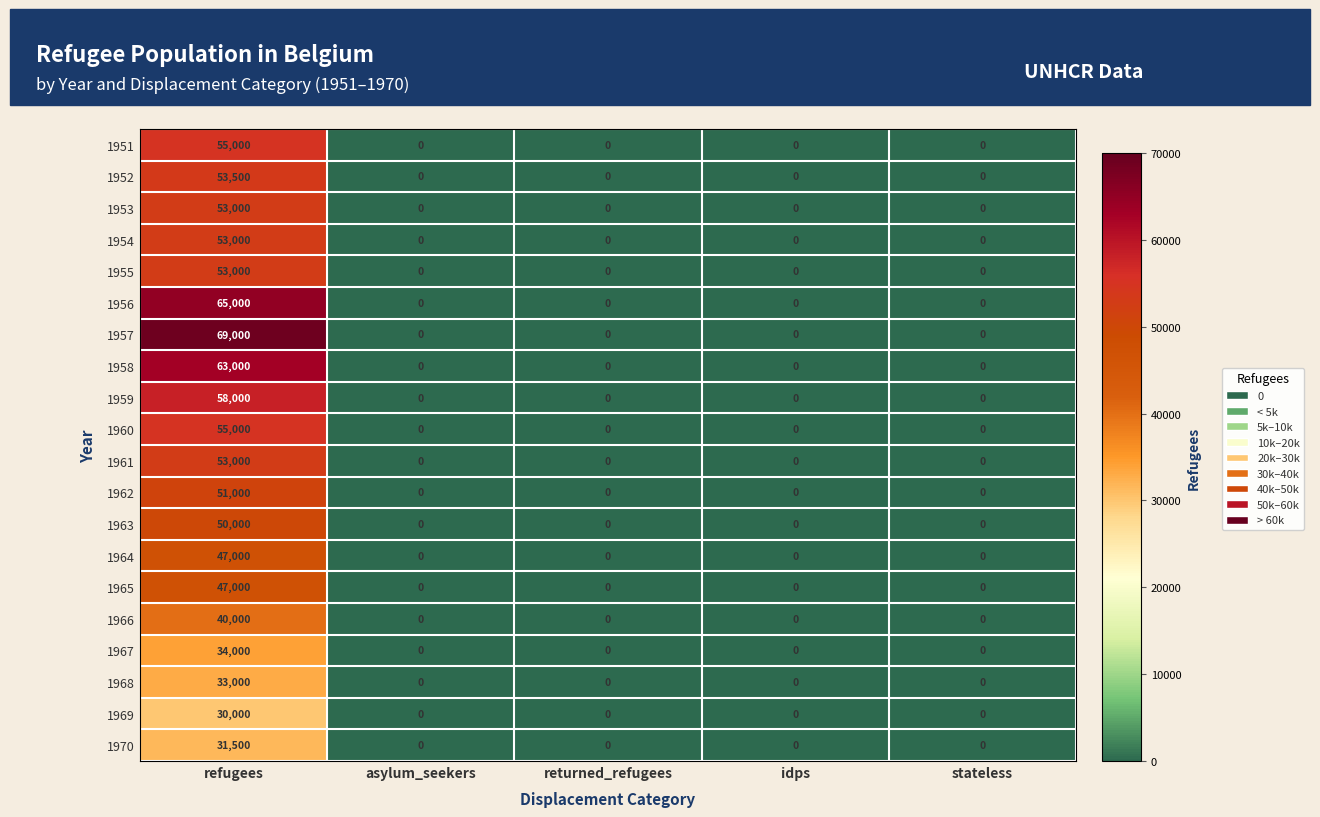

At how many categories does at least one series exceed 39537?

1